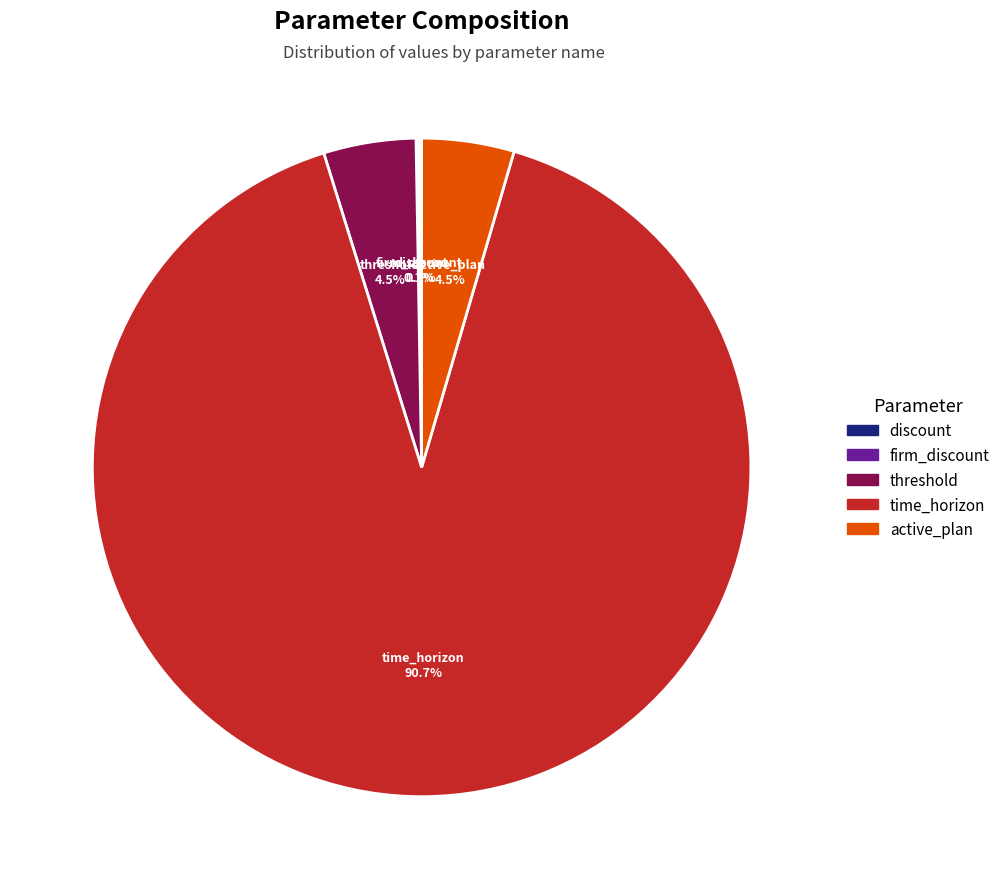

Is there a majority slice in this chart?

Yes